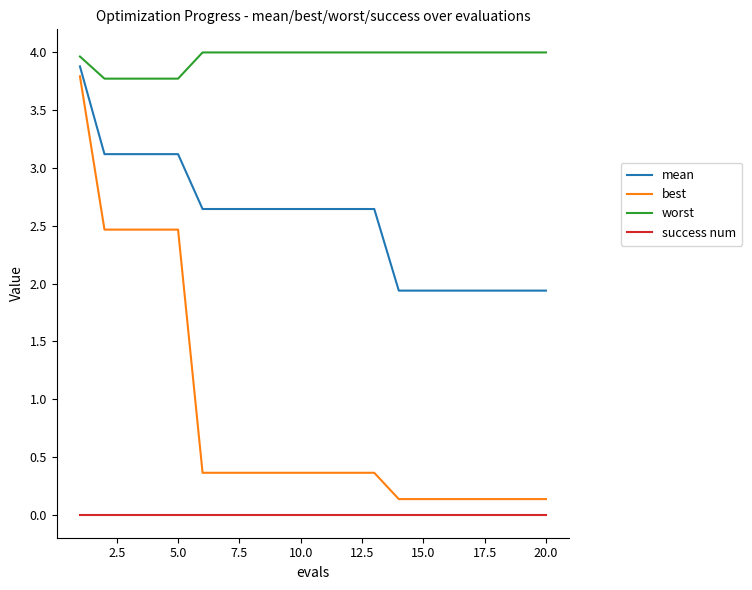

Which series has the widest spread of values?

best